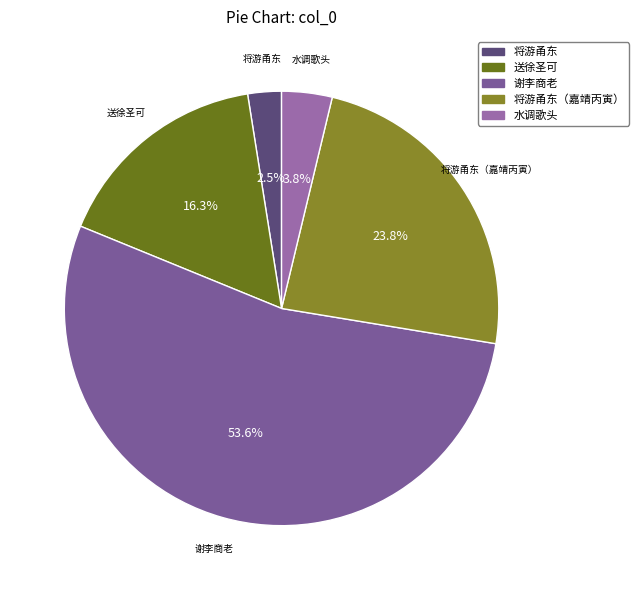

Which category accounts for the majority?

谢李商老